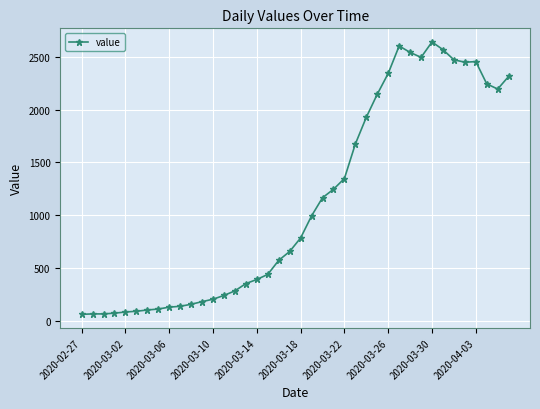

What is the average value?

1124